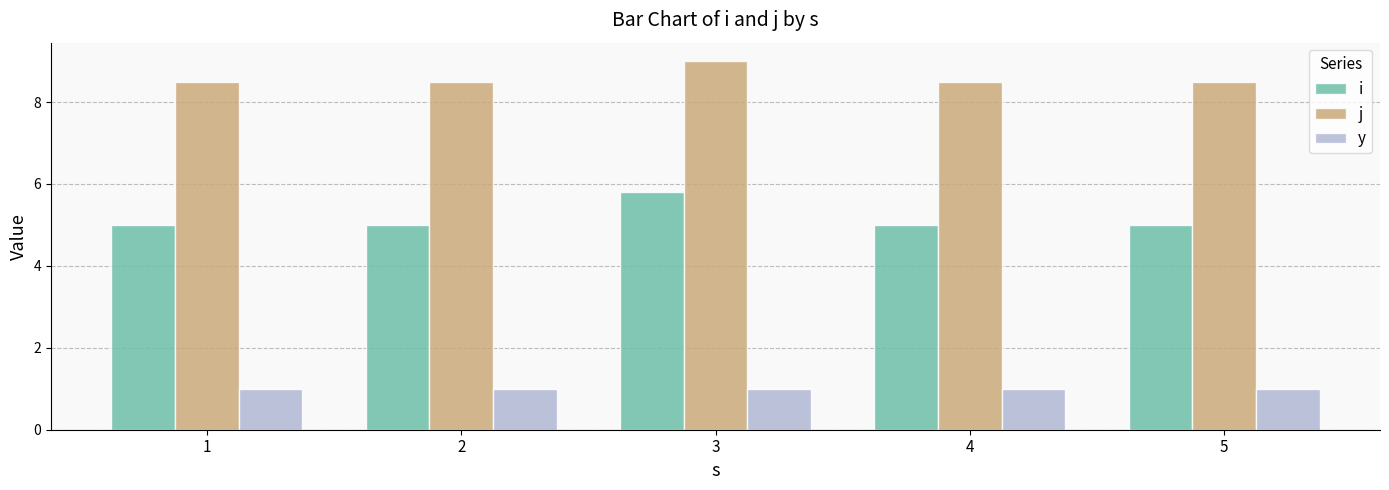

How many bars are there in each group?

3